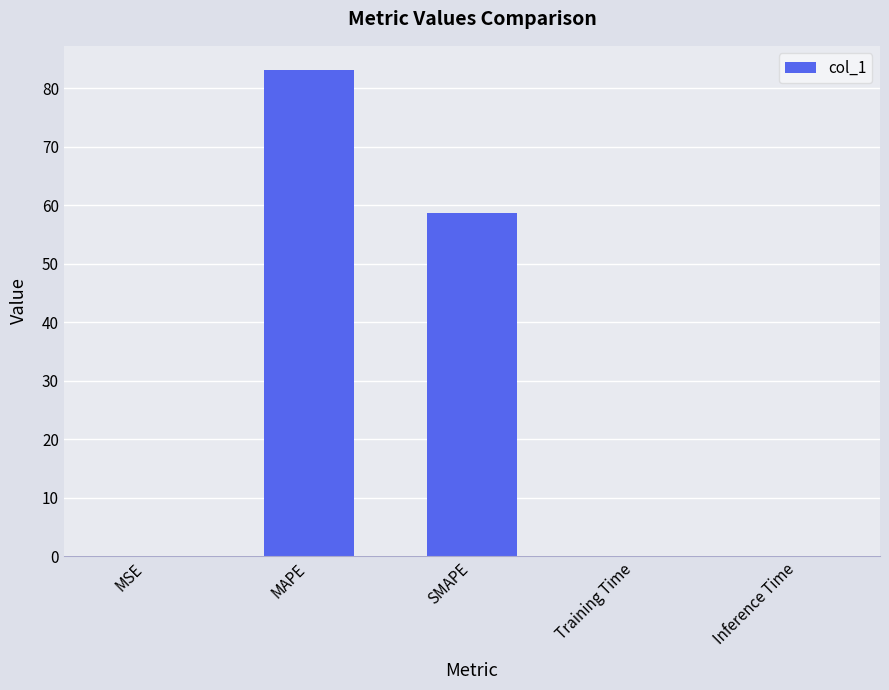

What value does the data have at SMAPE?

58.7